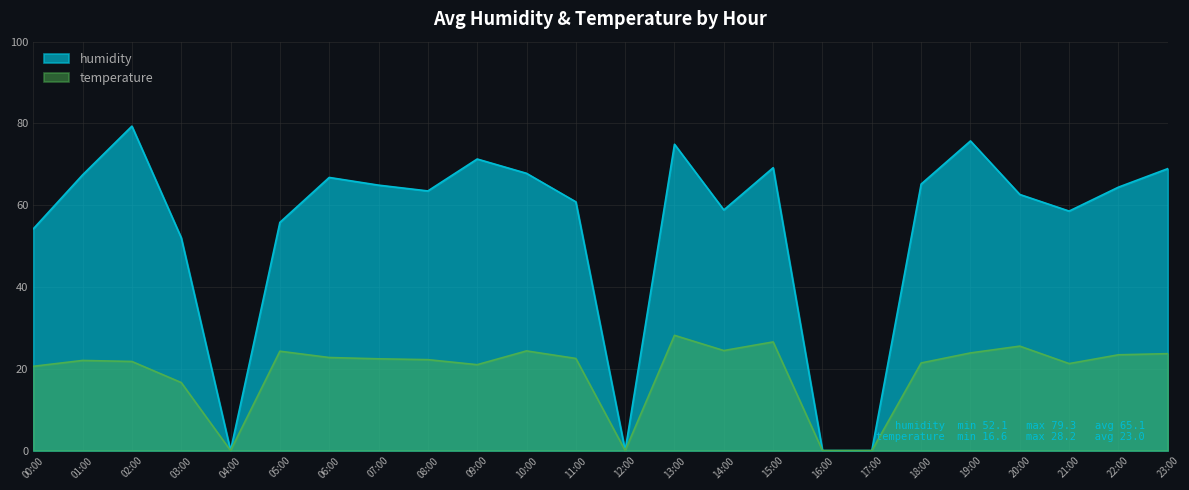

At which label is humidity closest to 39?

03:00